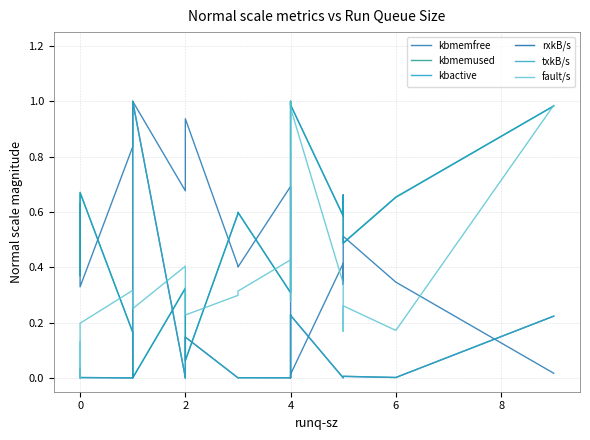

What is the approximate value of kbactive at 2?

0.3